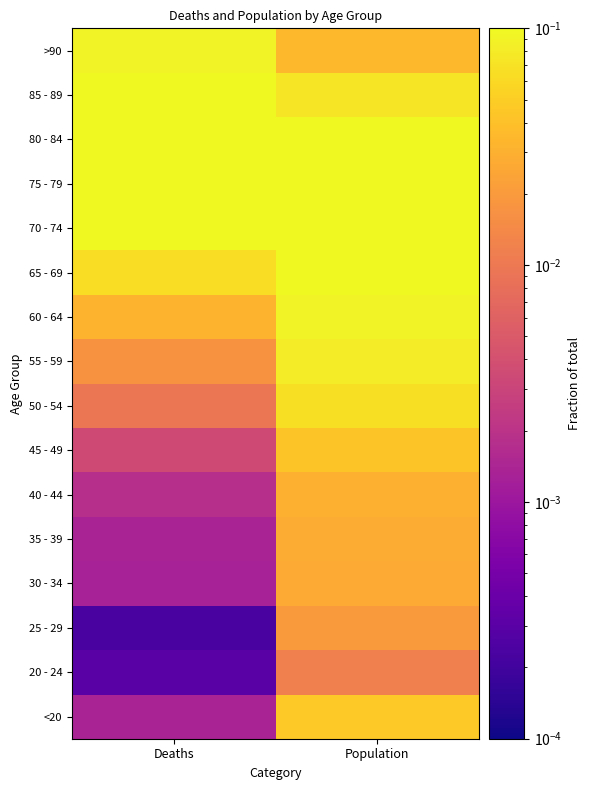

What is the difference between the highest and lowest values at Population?

0.1